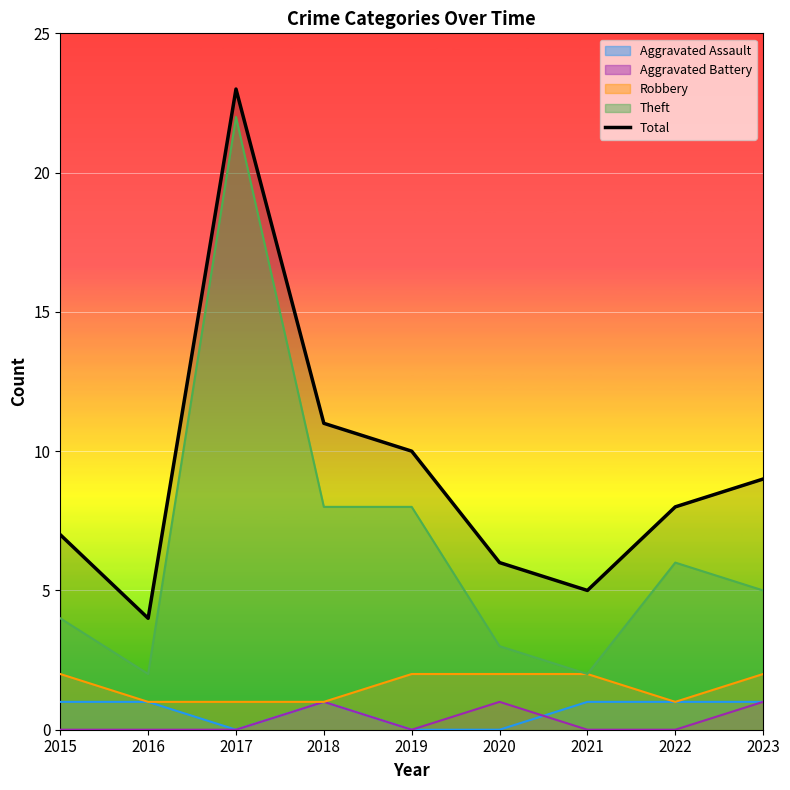

Where does the data first go above 8?

2017